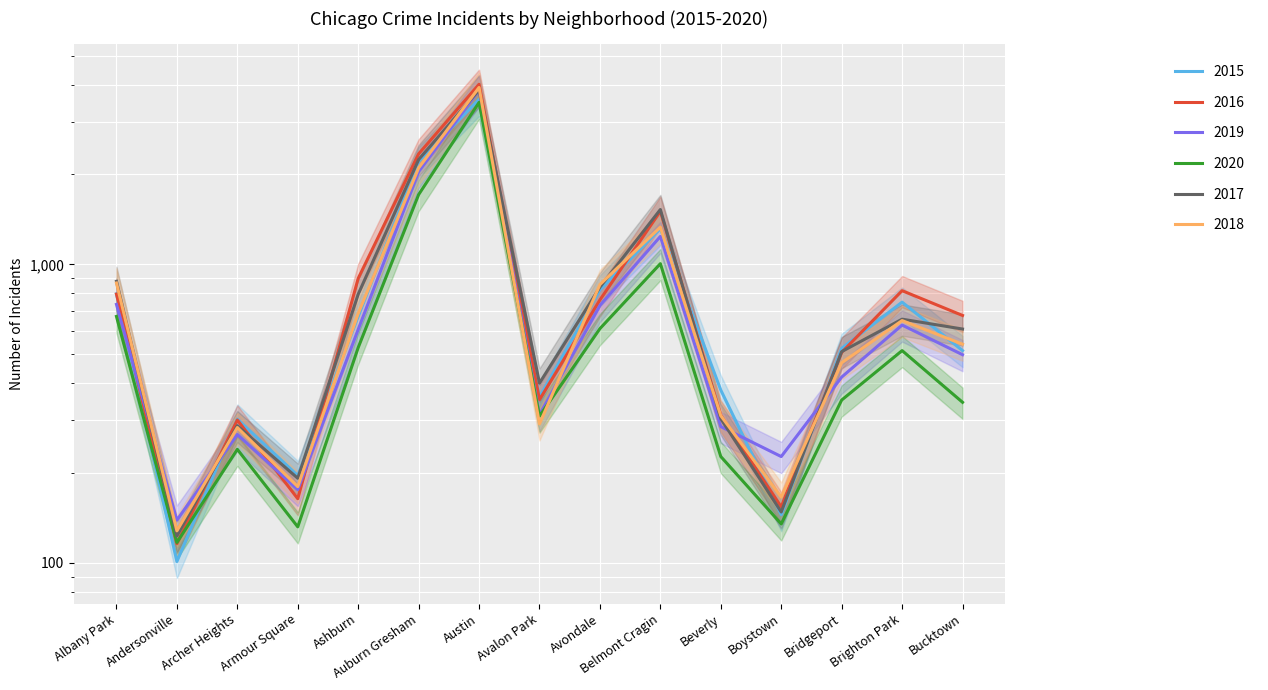

What is the total value across all series at Andersonville?

724